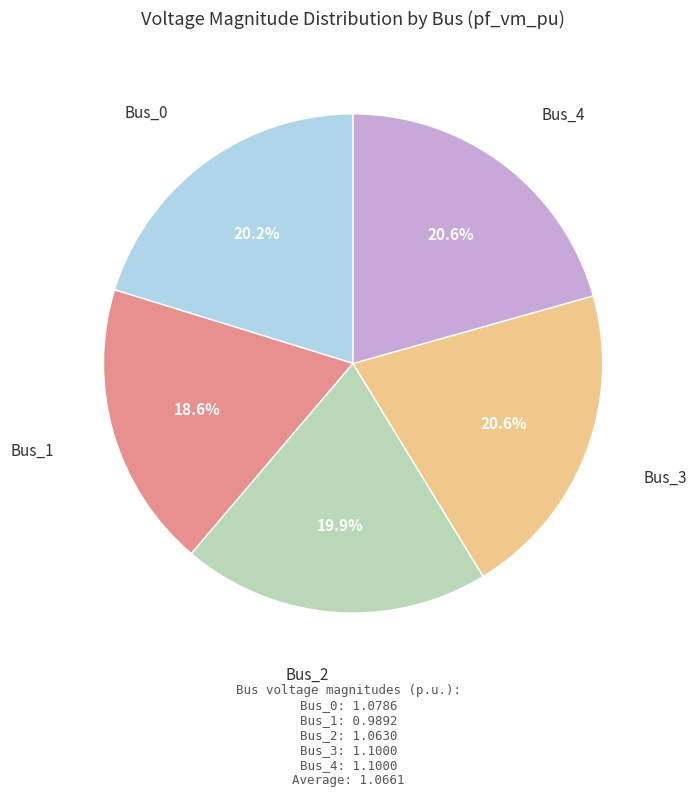

Is there any slice that represents more than half of the pie?

No